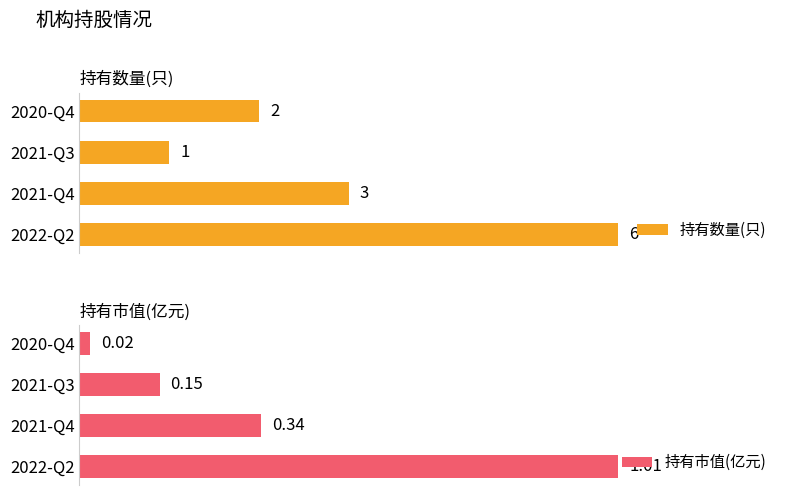

How many 持有数量(只) values are between 2 and 6?

3